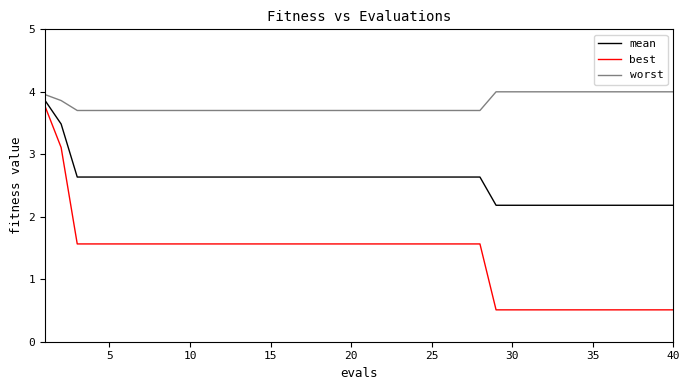

How many lines are shown in the chart?

3